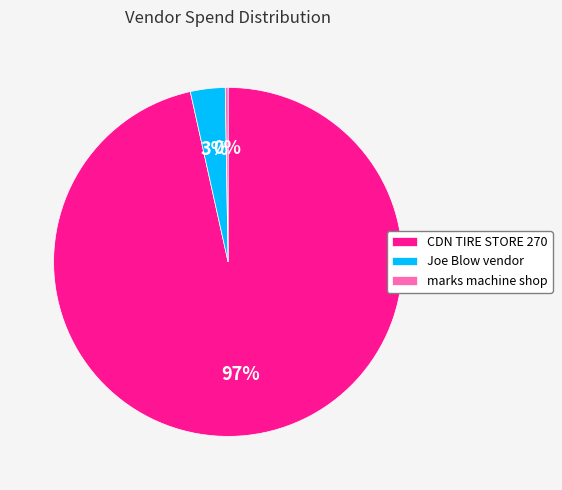

To the nearest percent, what percentage of the pie is Joe Blow vendor?

3%